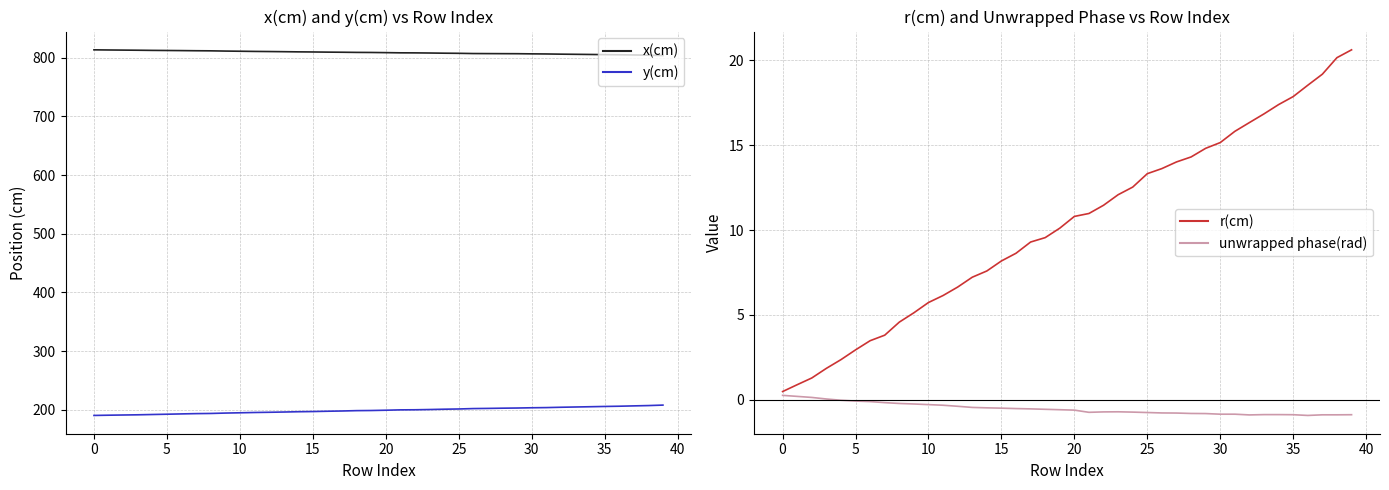

True or false: r(cm) and unwrapped phase(rad) intersect in this chart.

False